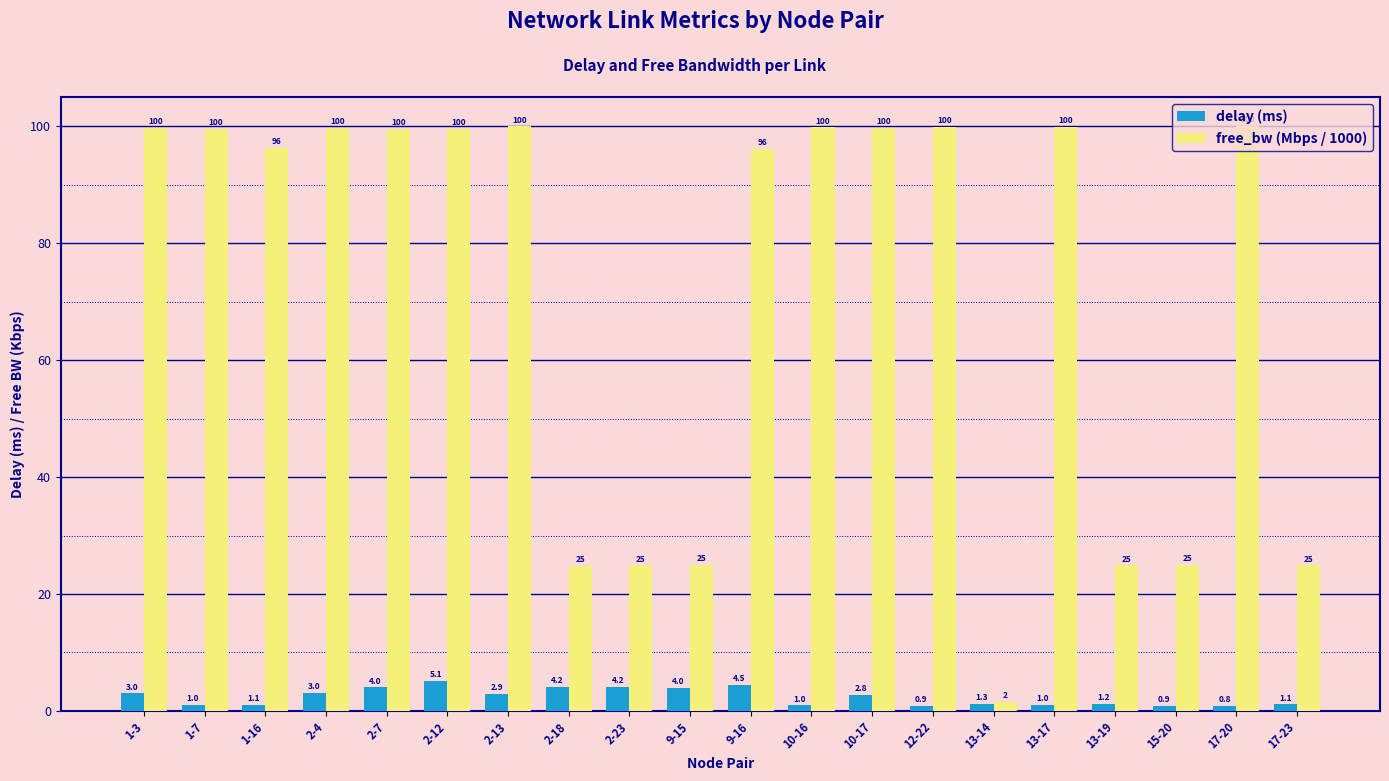

Rank the series by their maximum value, from lowest to highest.

delay (ms), free_bw (Mbps / 1000)